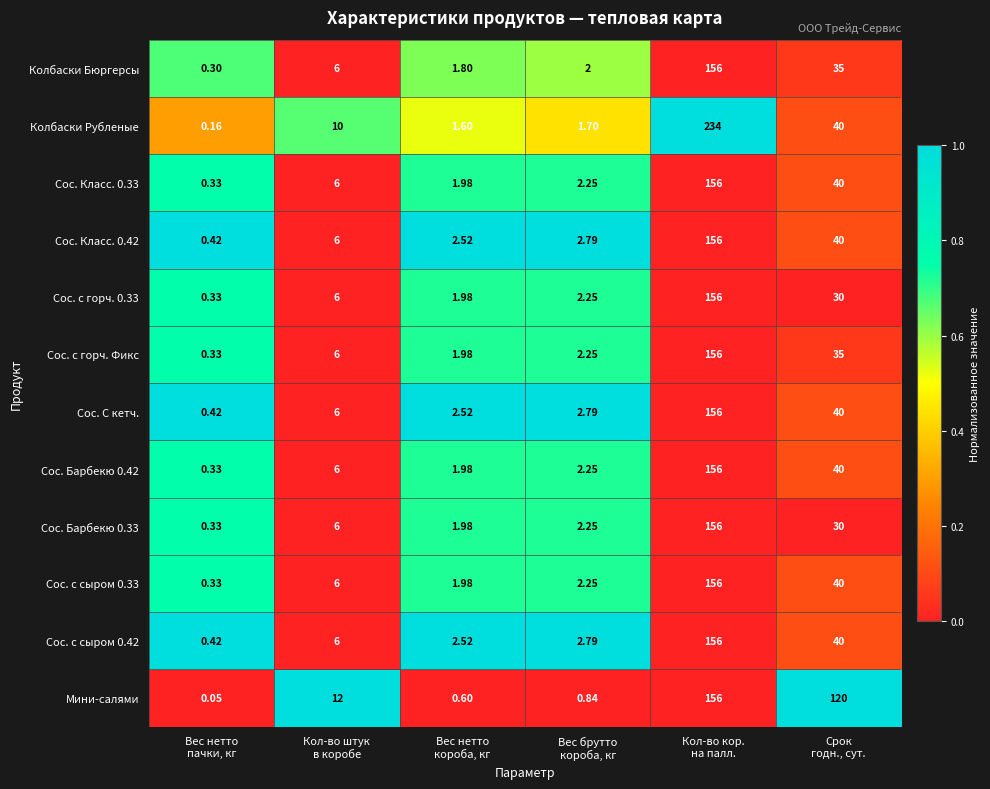

Which series has the widest spread of values?

Колбаски Рубленые